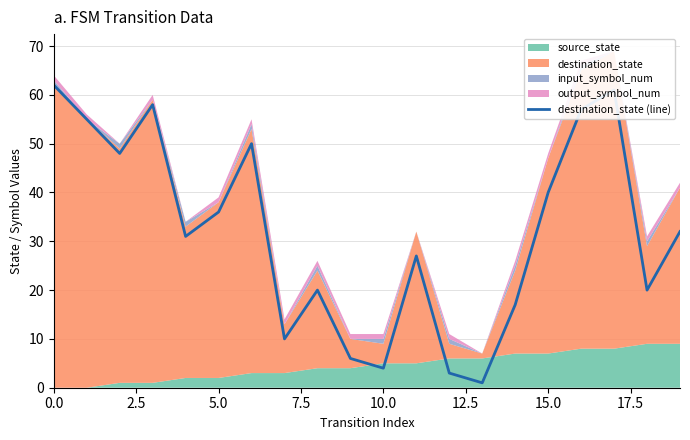

What is the smallest value displayed?

1